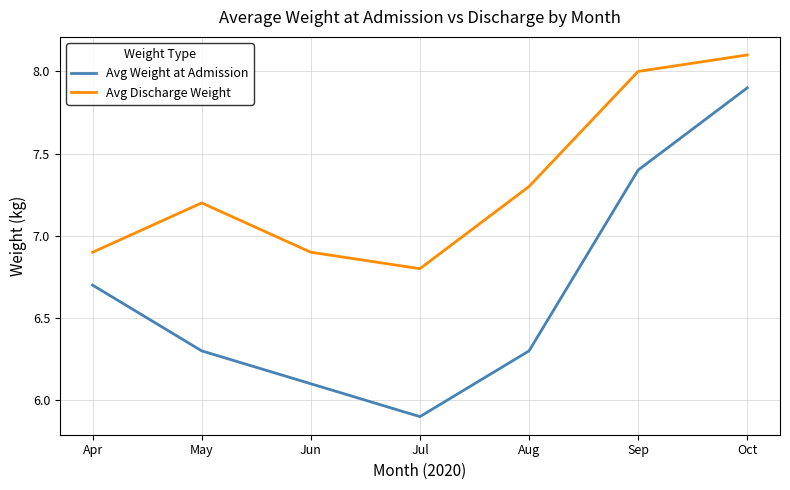

In Avg Weight at Admission, how many points are lower than both neighbors (excluding endpoints)?

1